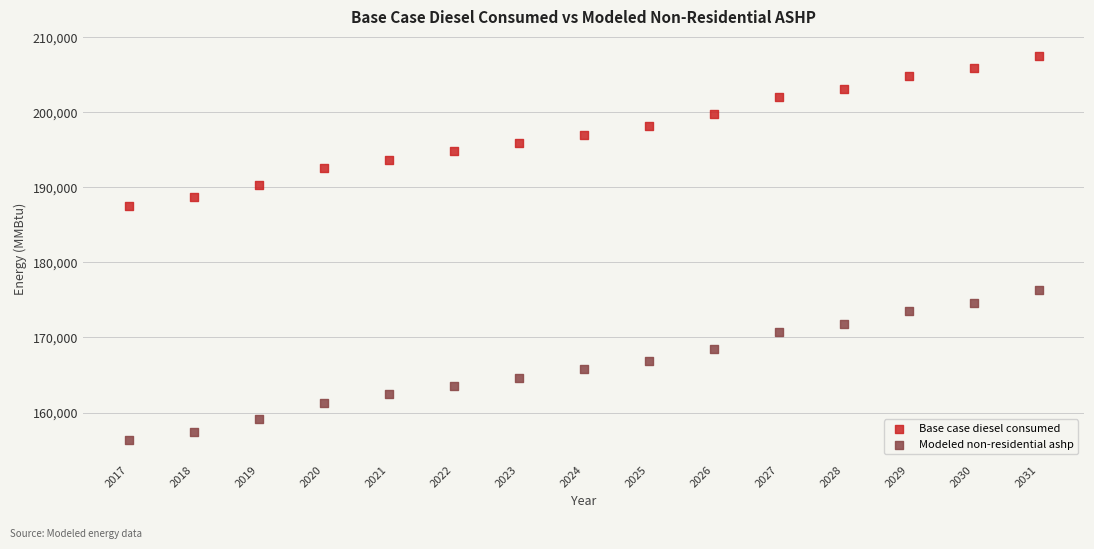

Across all data points, what is the range of X values (max minus min)?

14.0